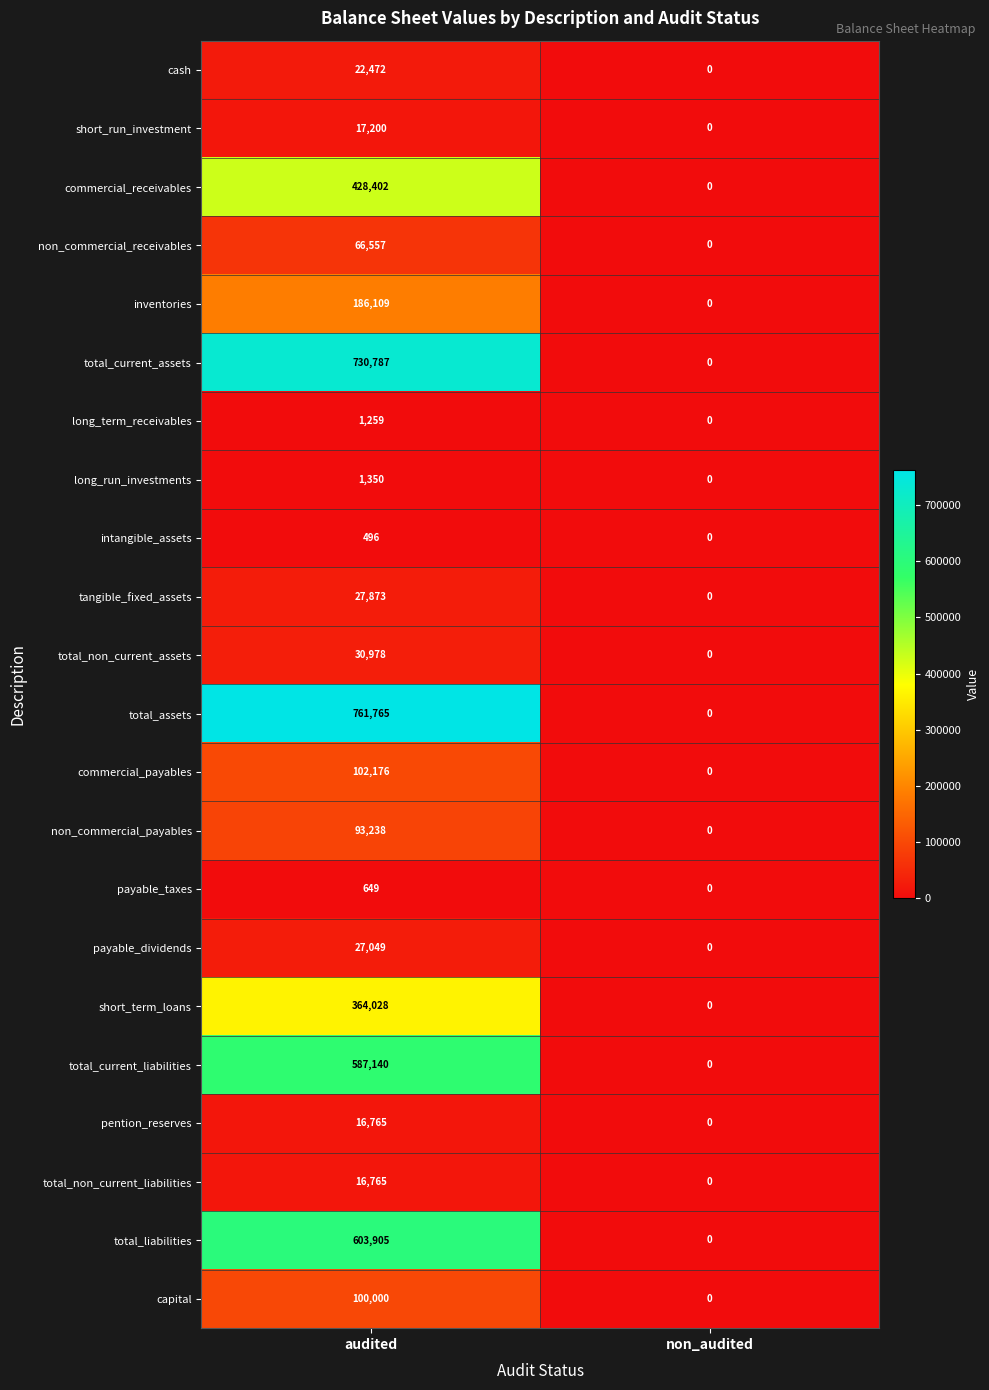

Where is total_non_current_liabilities nearest to the value 8382?

non_audited